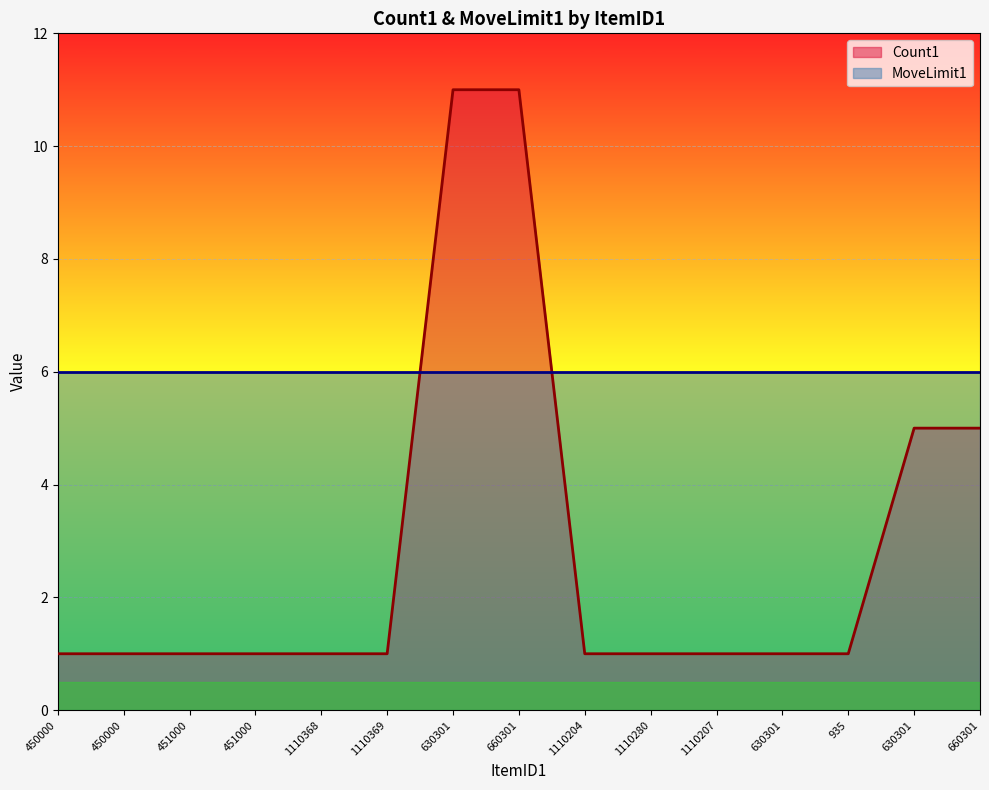

What is the difference between the maximum and minimum values?

10